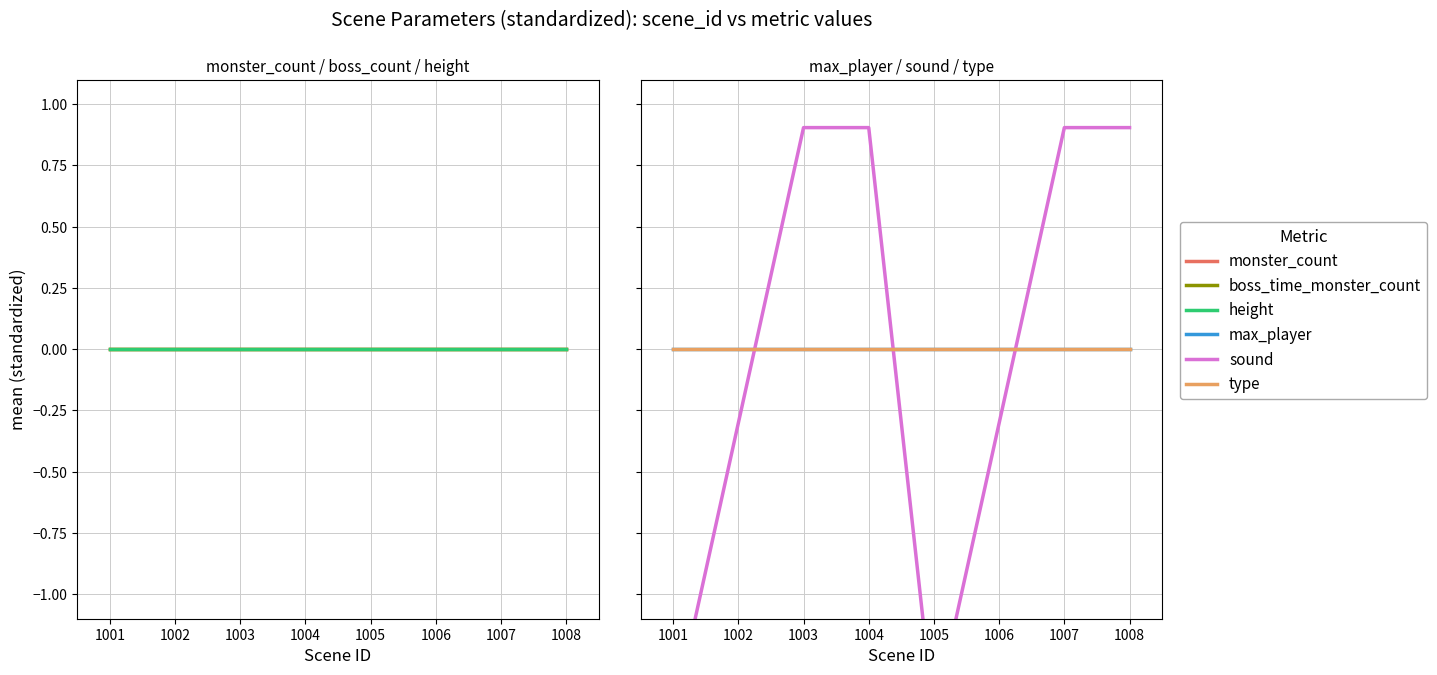

Reading left to right, extract all data points from this chart.

monster_count: 0.0	0.0	0.0	0.0	0.0	0.0	0.0	0.0
boss_time_monster_count: 0.0	0.0	0.0	0.0	0.0	0.0	0.0	0.0
height: 0.0	0.0	0.0	0.0	0.0	0.0	0.0	0.0
max_player: 0.0	0.0	0.0	0.0	0.0	0.0	0.0	0.0
sound: -1.5	-0.3	0.9	0.9	-1.5	-0.3	0.9	0.9
type: 0.0	0.0	0.0	0.0	0.0	0.0	0.0	0.0